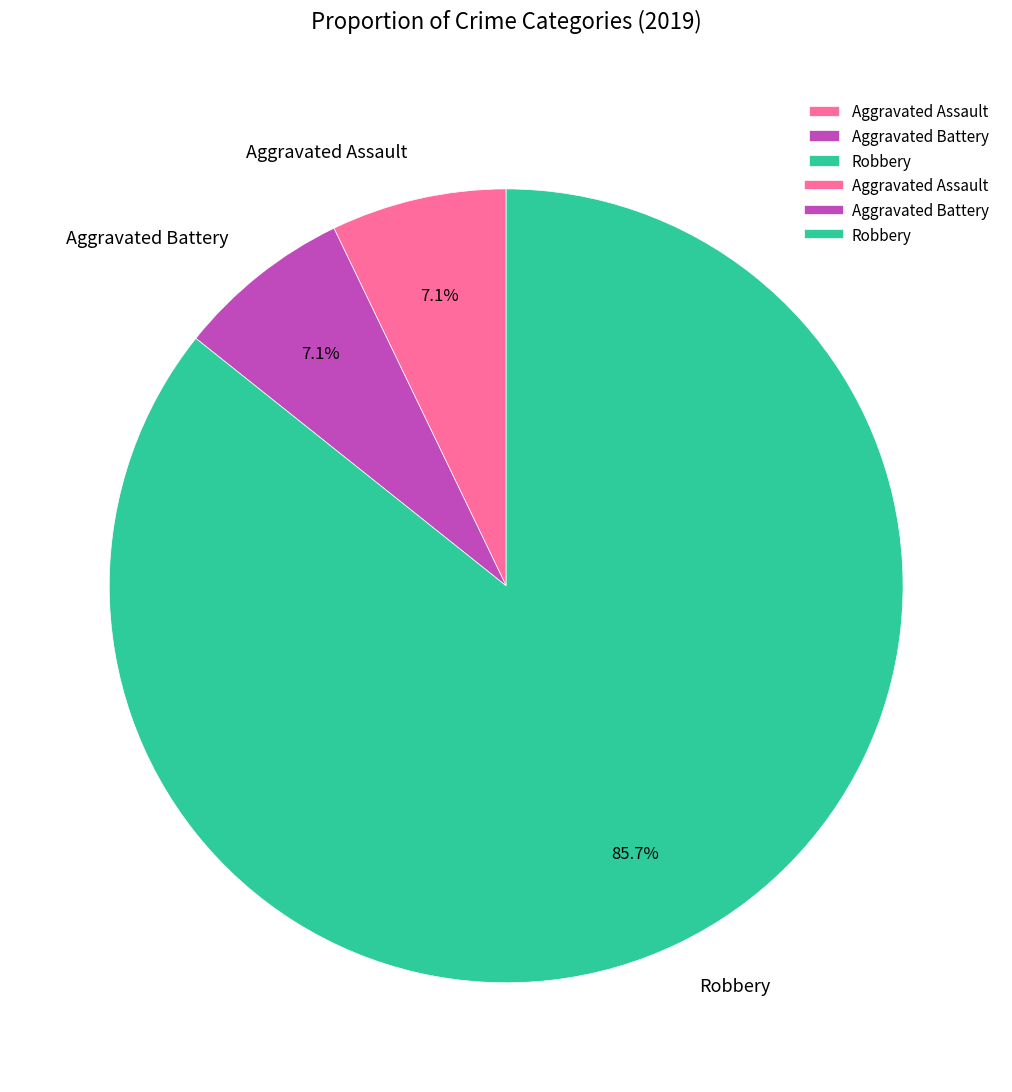

What is the largest slice in the pie chart?

Robbery